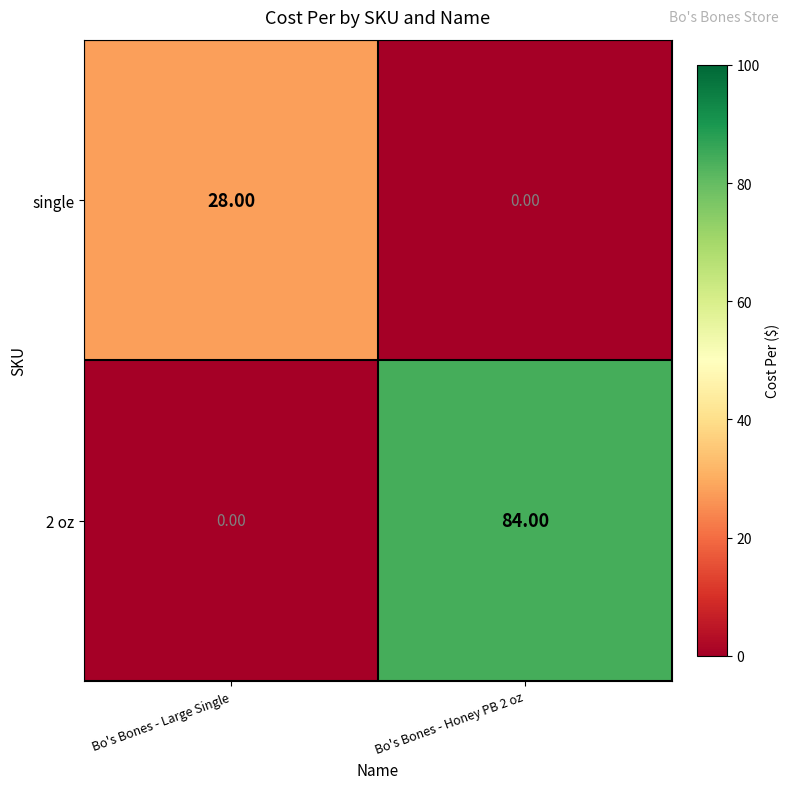

At which category is the sum across all series the highest?

Bo's Bones - Honey PB 2 oz